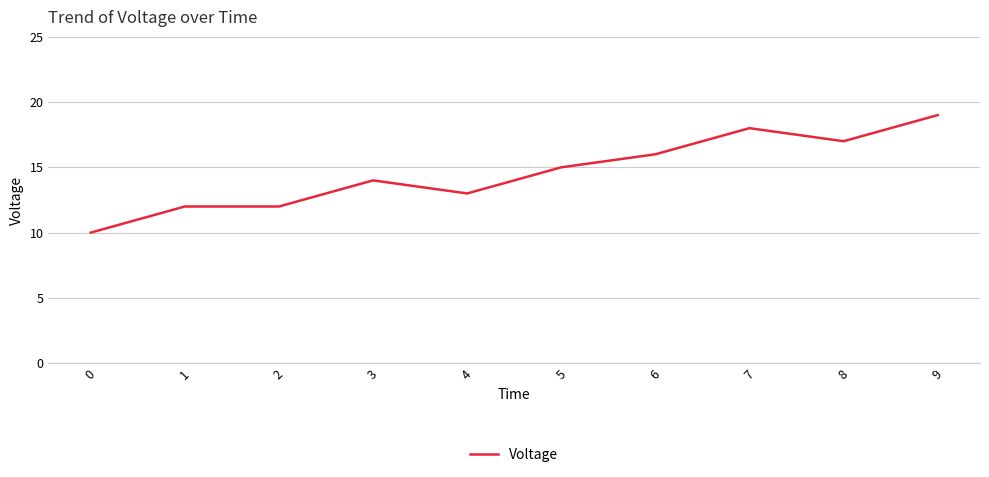

What is the difference between the values at 5 and 0?

5